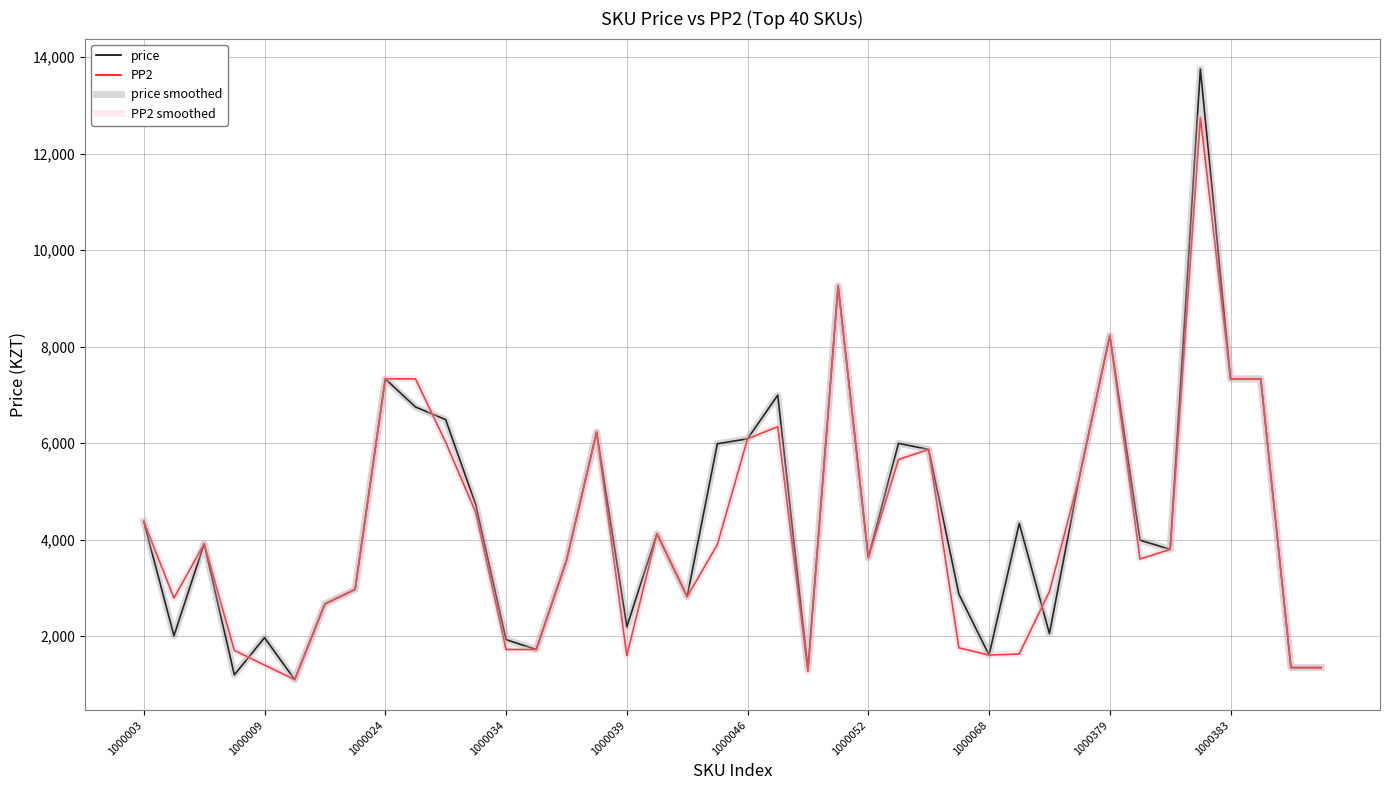

Which series ends up on top after the final intersection of price smoothed and PP2 smoothed?

price smoothed